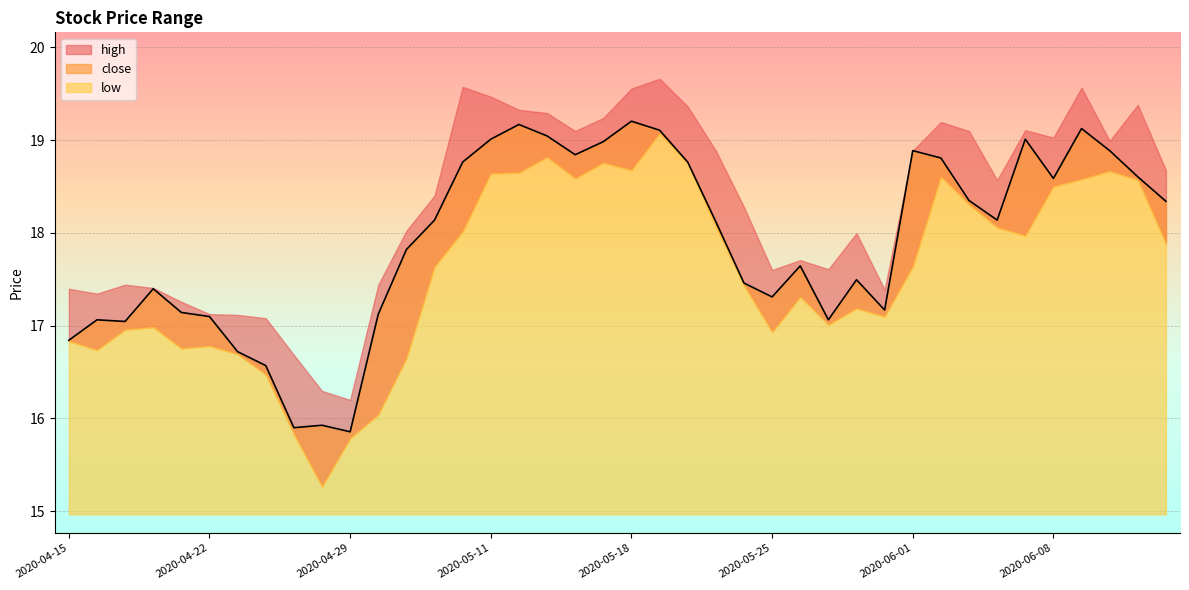

What is the label of the 39th point from the left?

2020-06-11